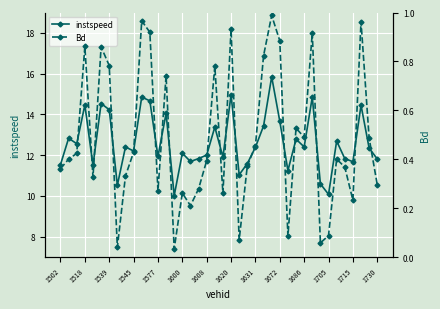

Read the instspeed value at 1600.

12.1